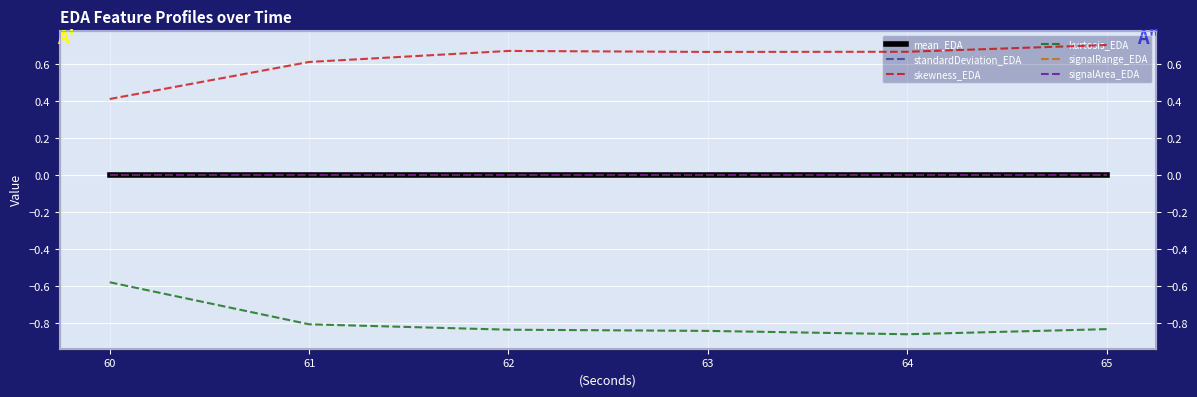

True or false: signalRange_EDA and standardDeviation_EDA intersect in this chart.

False